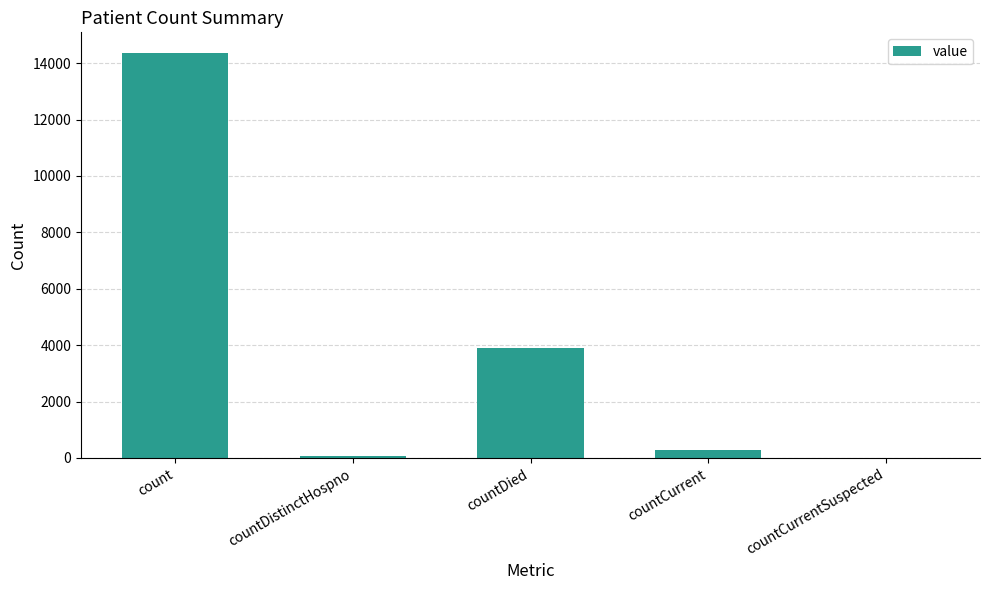

Reading left to right, what are all the values shown in this chart?

count=14377	countDistinctHospno=74	countDied=3907	countCurrent=267	countCurrentSuspected=0